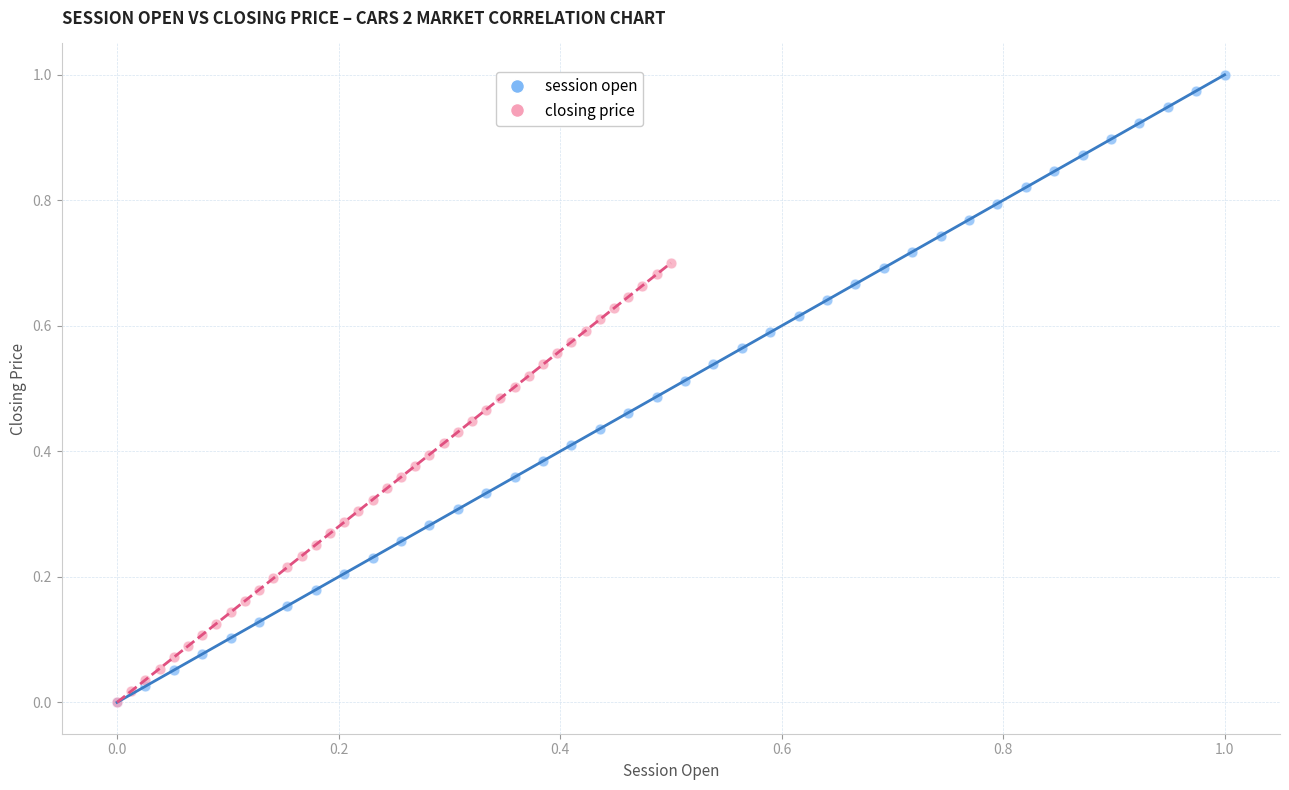

Which series has the largest Y range (max minus min)?

session open